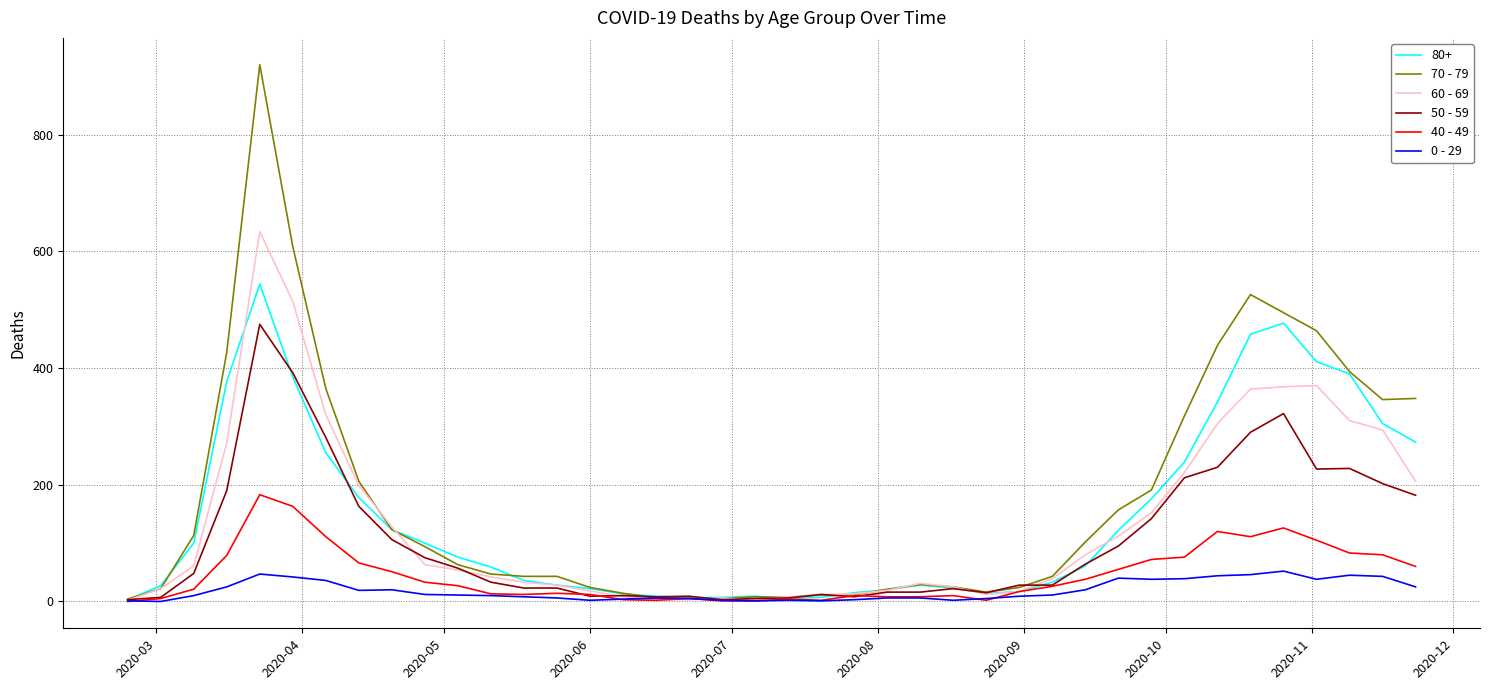

True or false: 60 - 69 has more than 1 interior local peaks.

True